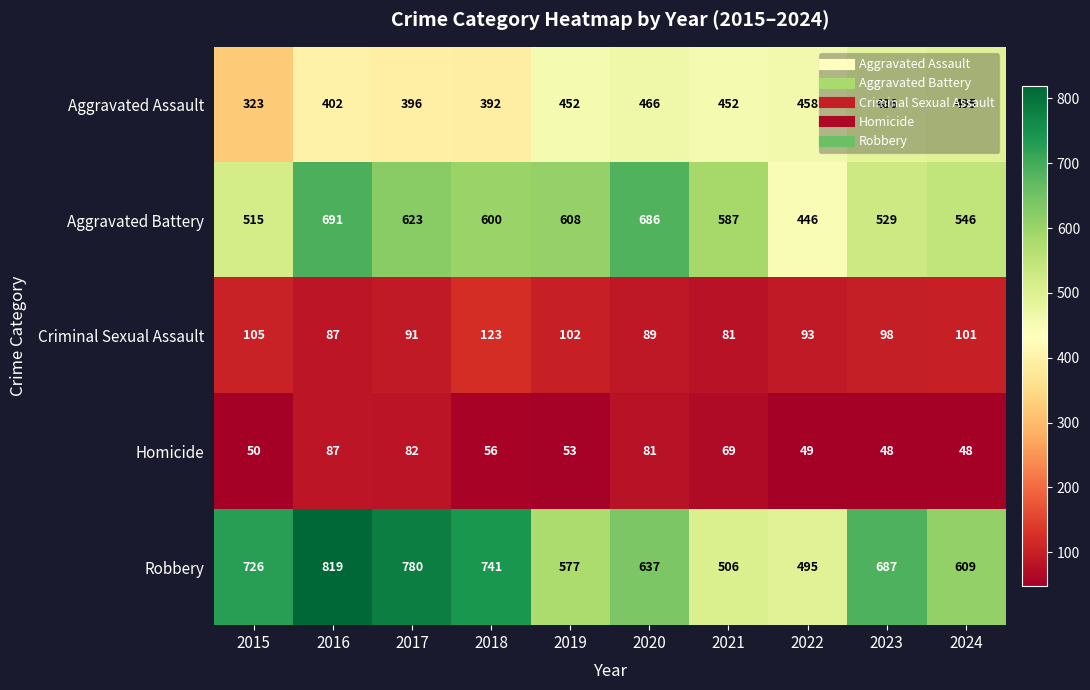

Which series has the largest total across all categories?

Robbery